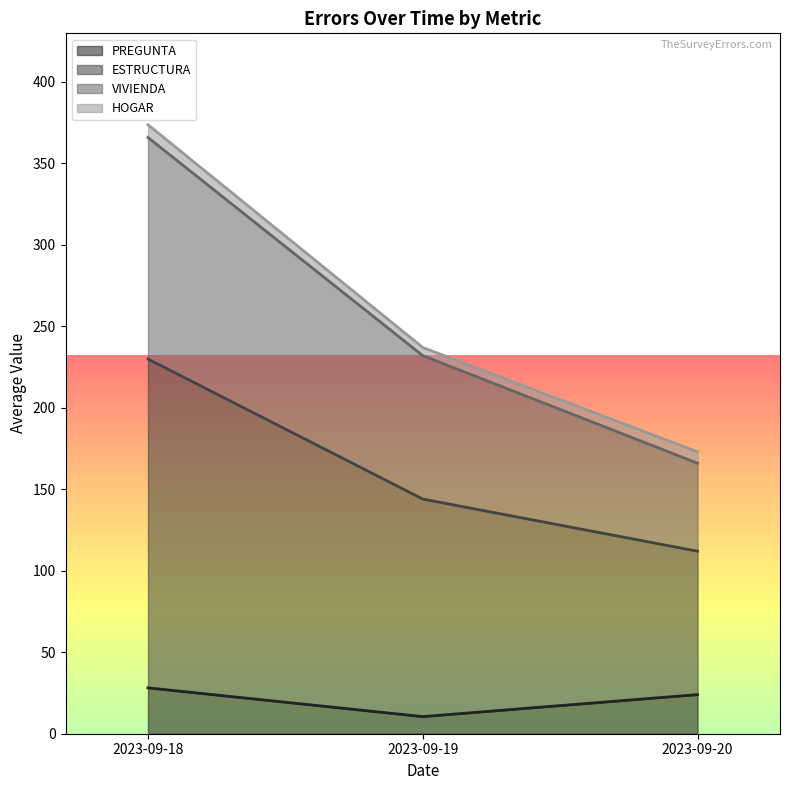

Is it true that PREGUNTA equals 24.0 at 2023-09-20?

True